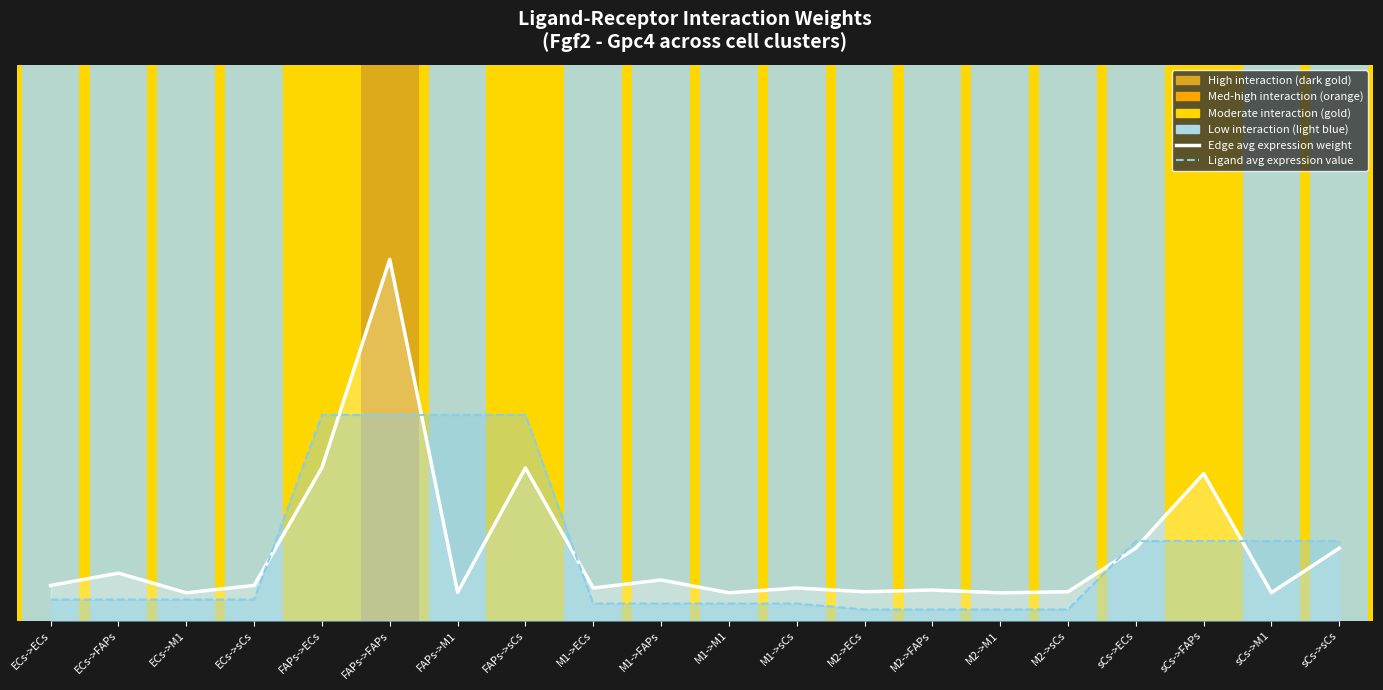

At FAPs->M1, list the series in order from largest to smallest.

Ligand avg expression value, Edge avg expression weight